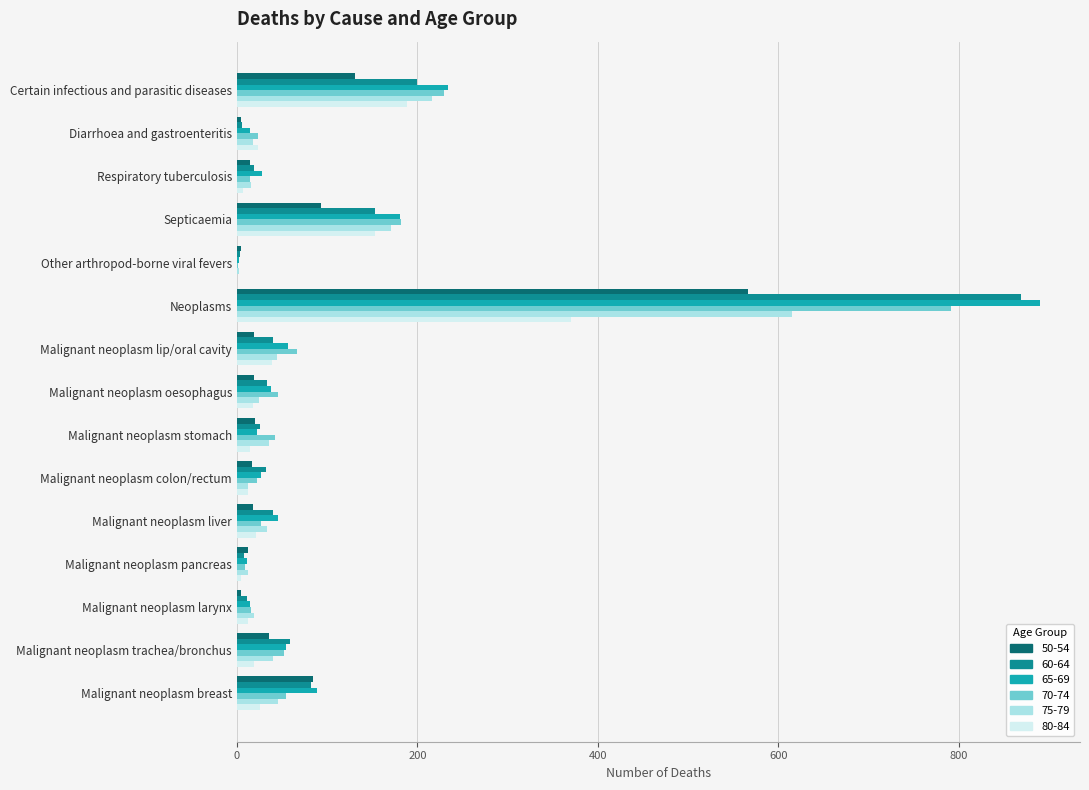

What is the total value across all series at Malignant neoplasm breast?

380